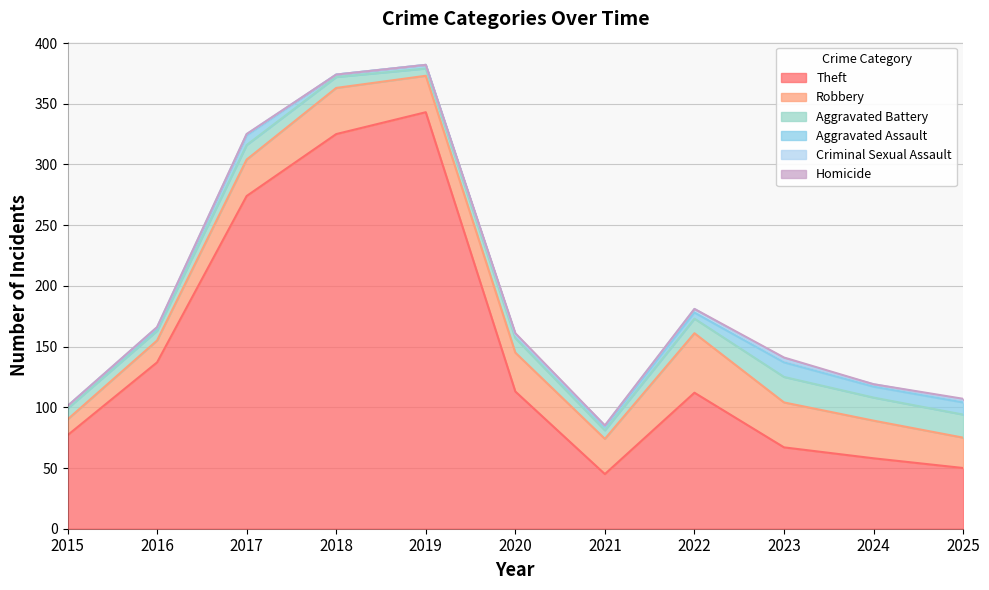

Does the chart have visible grid lines?

Yes